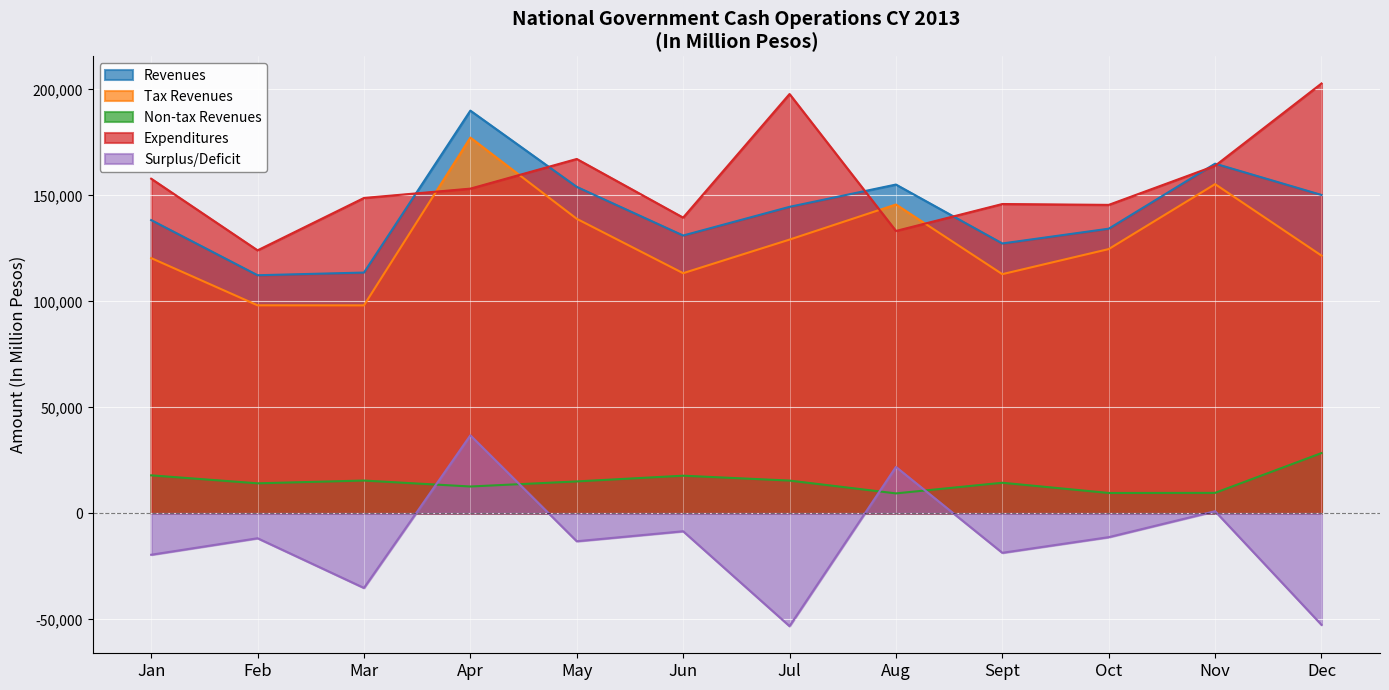

What is the maximum value shown in the chart?

202826